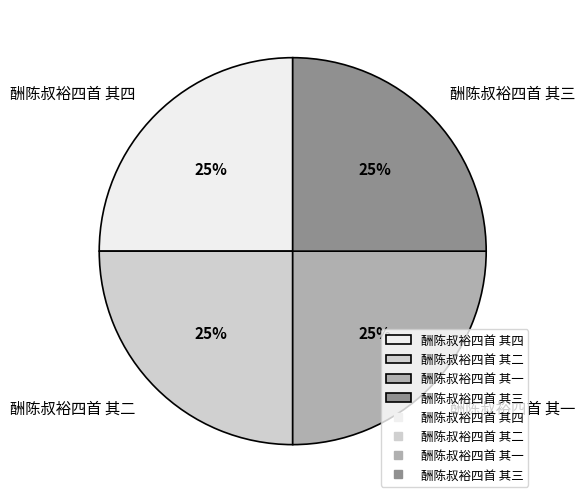

Does 酬陈叔裕四首 其二 represent more than half of the total?

No